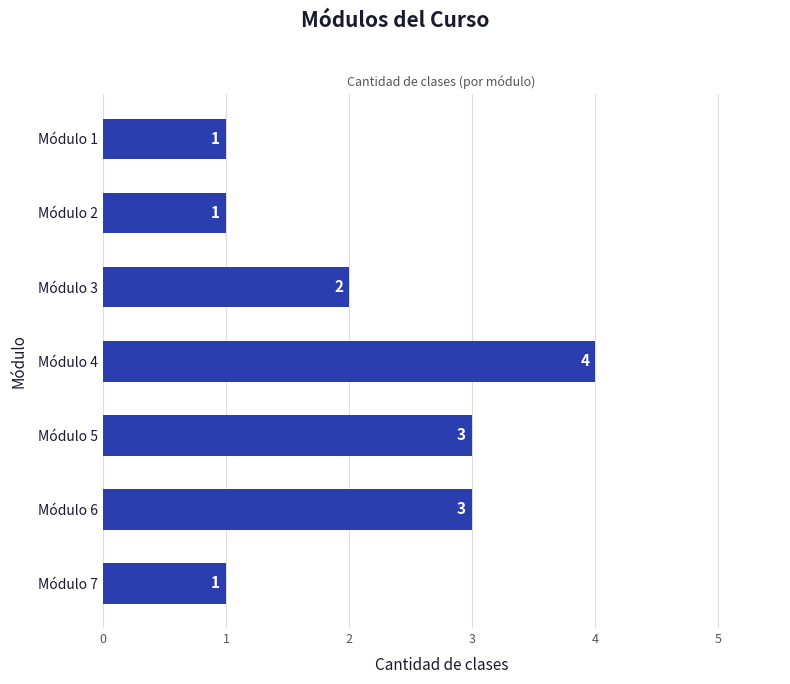

Reading top to bottom, transcribe all the data shown in this chart.

1	1	2	4	3	3	1